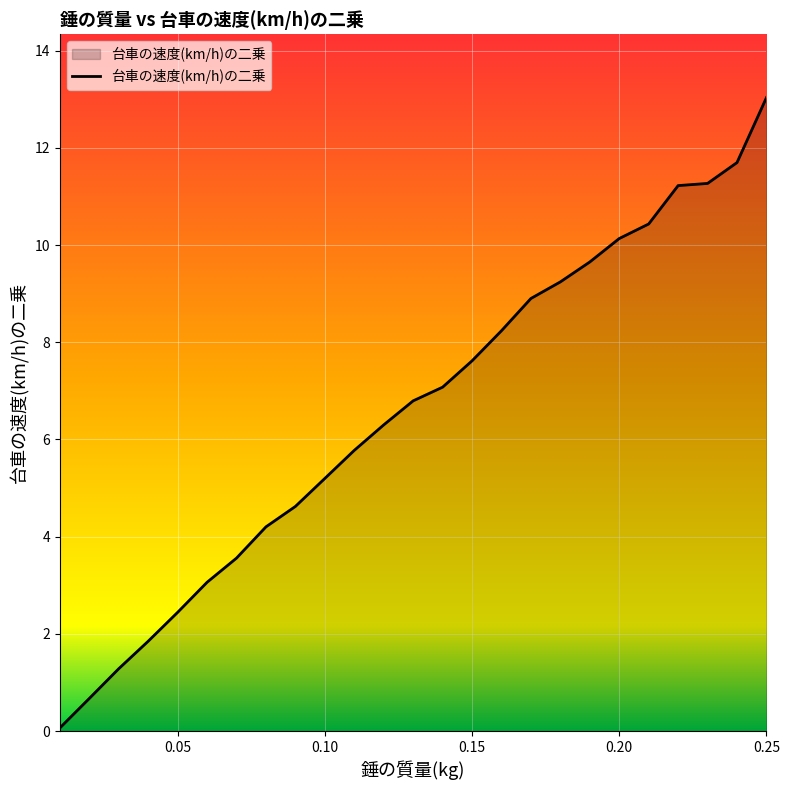

What is the difference between the maximum and minimum values?

13.0